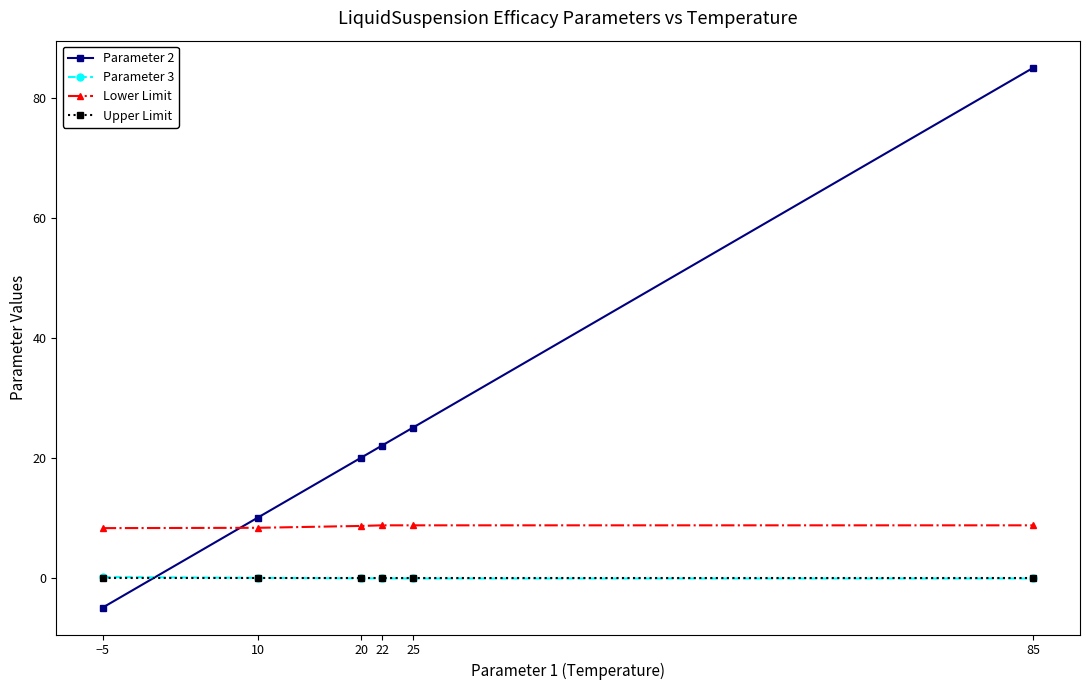

What position from the left is −5?

1